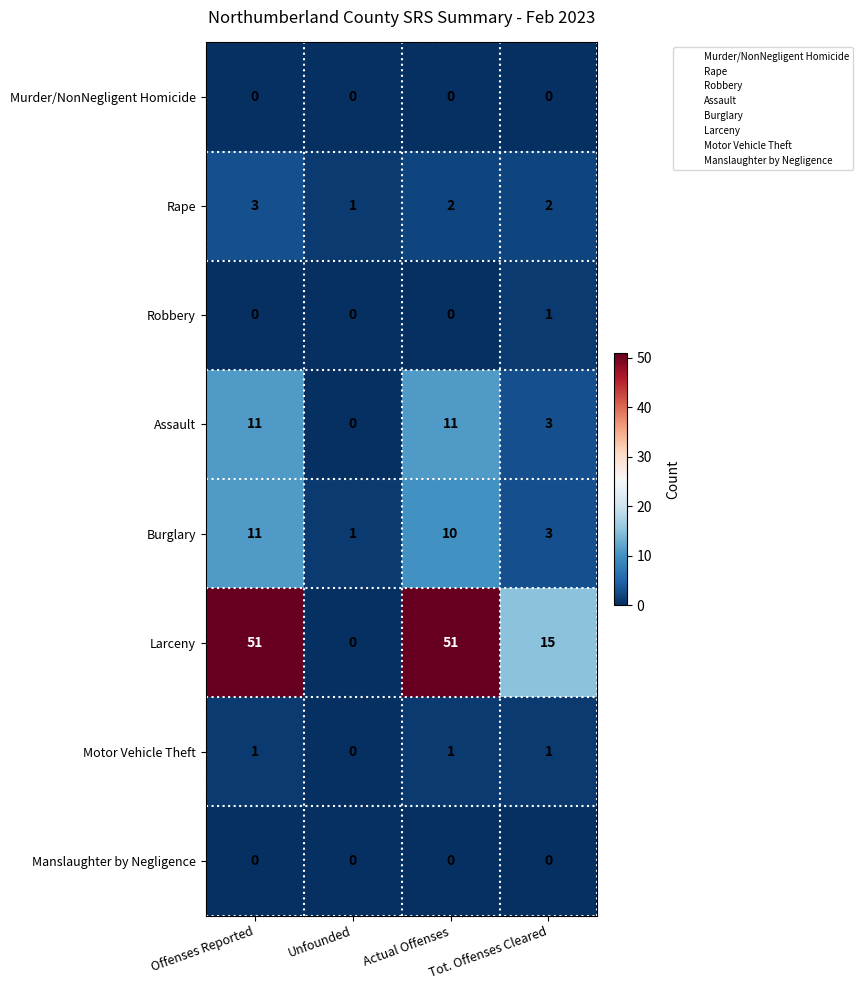

Where is Assault nearest to the value 5?

Tot. Offenses Cleared